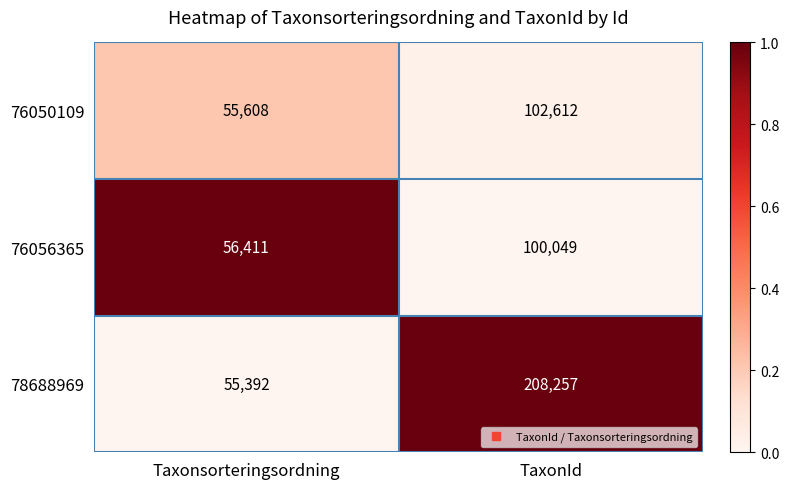

What is the smallest value displayed?

55392